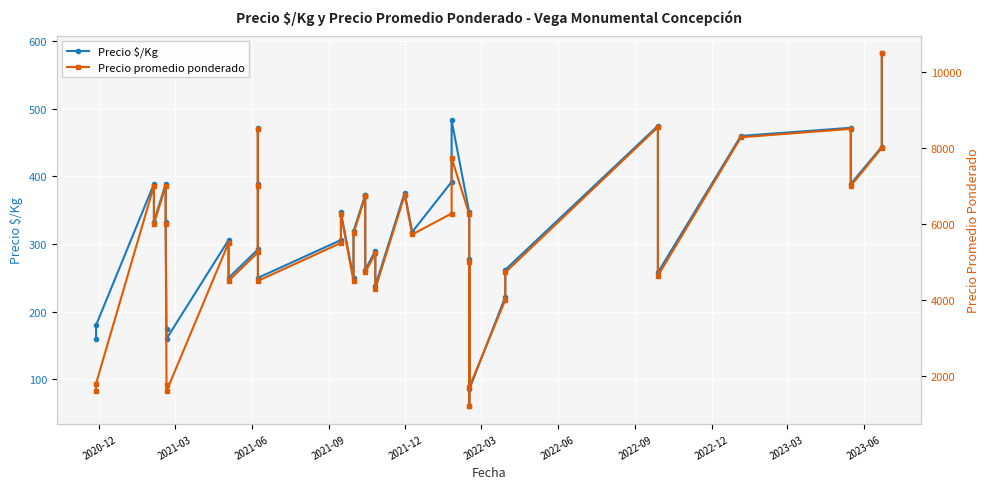

Does the chart display data point markers on the line(s)?

Yes